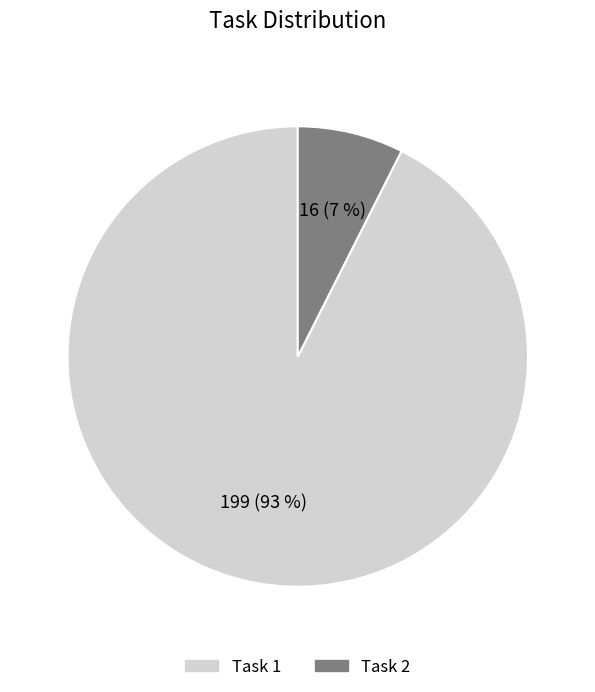

To the nearest percent, what is the combined percentage of Task 2 and Task 1?

100%